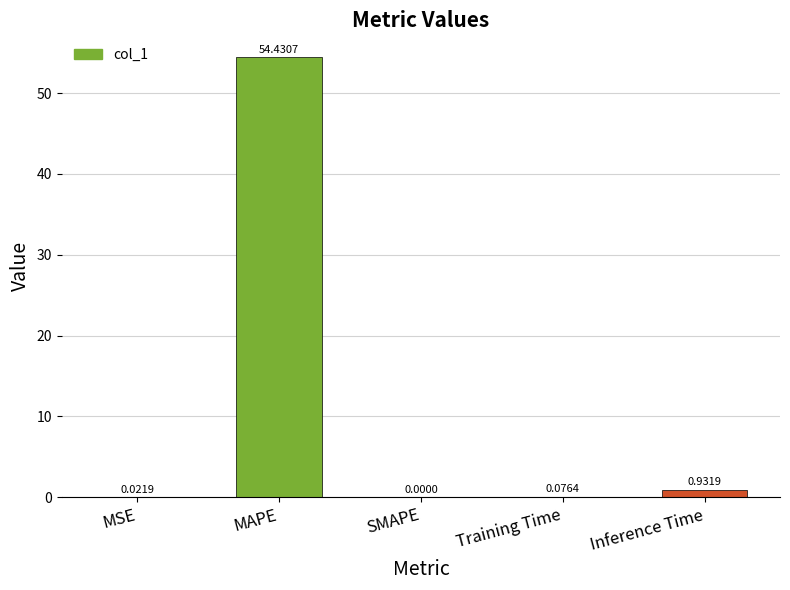

What is the sum of all values?

55.5